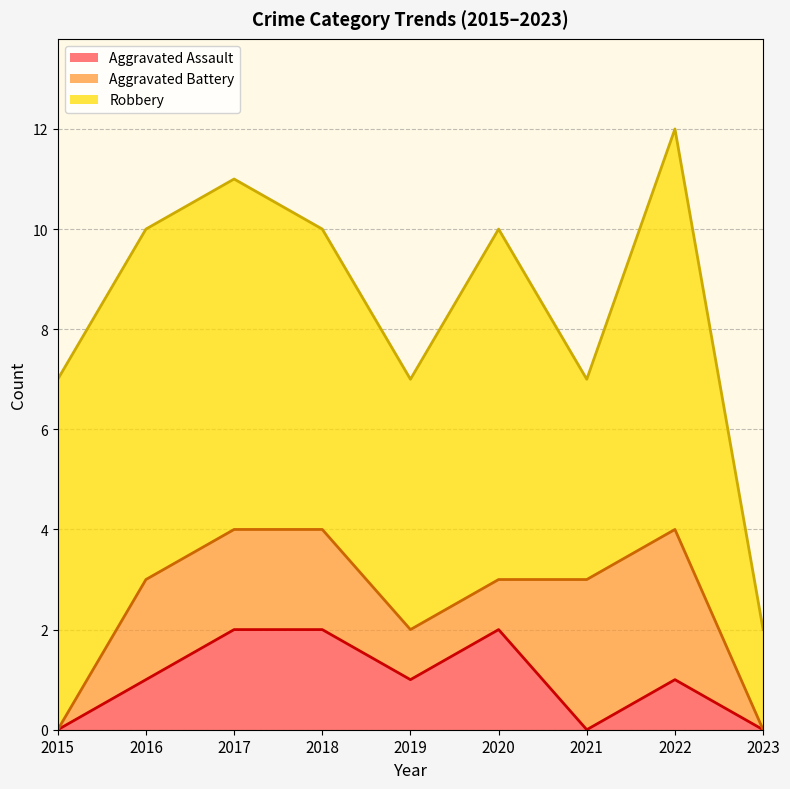

Rank the categories by Aggravated Battery value from lowest to highest.

2015, 2023, 2019, 2020, 2016, 2017, 2018, 2021, 2022